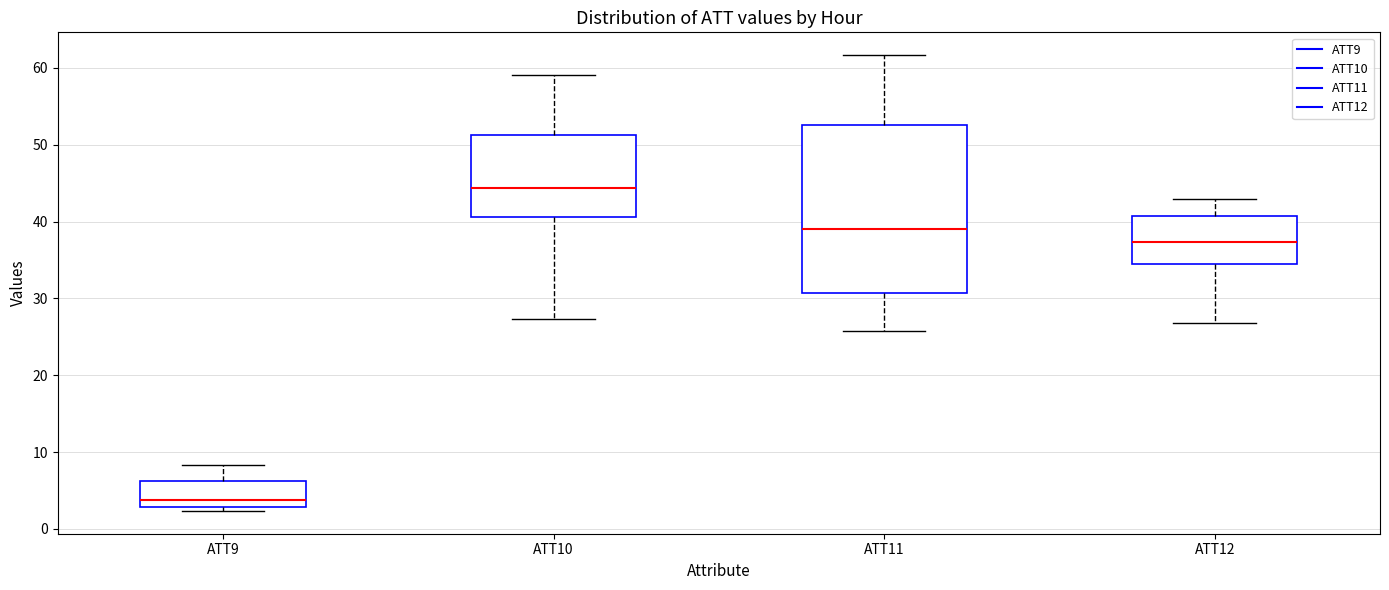

Where does the upper whisker of the box for ATT12 end on the y-axis? The values are not printed on the chart, so give them approximately, as read against the axis.

43